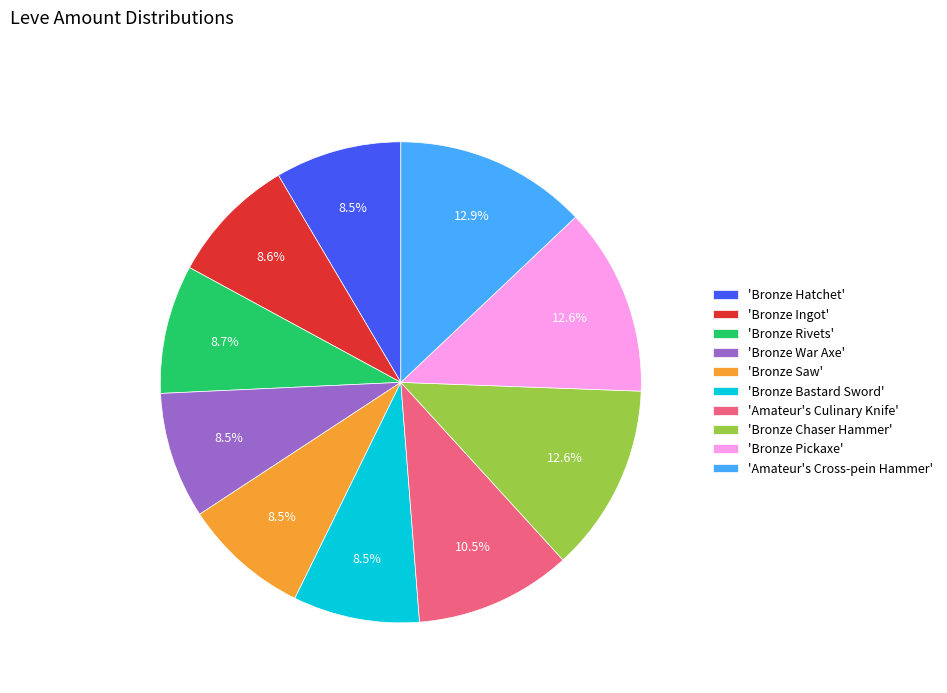

What portion of the pie excludes 'Amateur's Cross-pein Hammer'?

87.1%